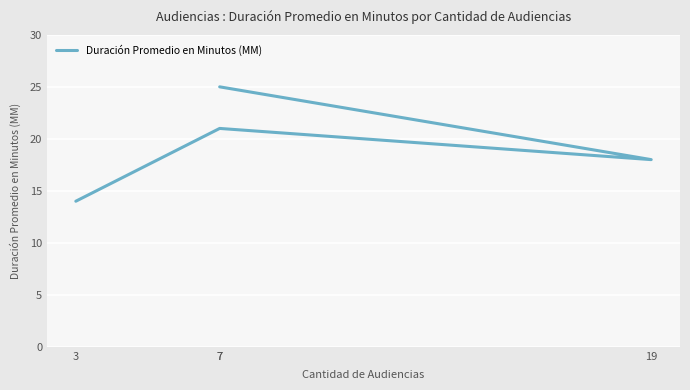

How many lines are shown in the chart?

1